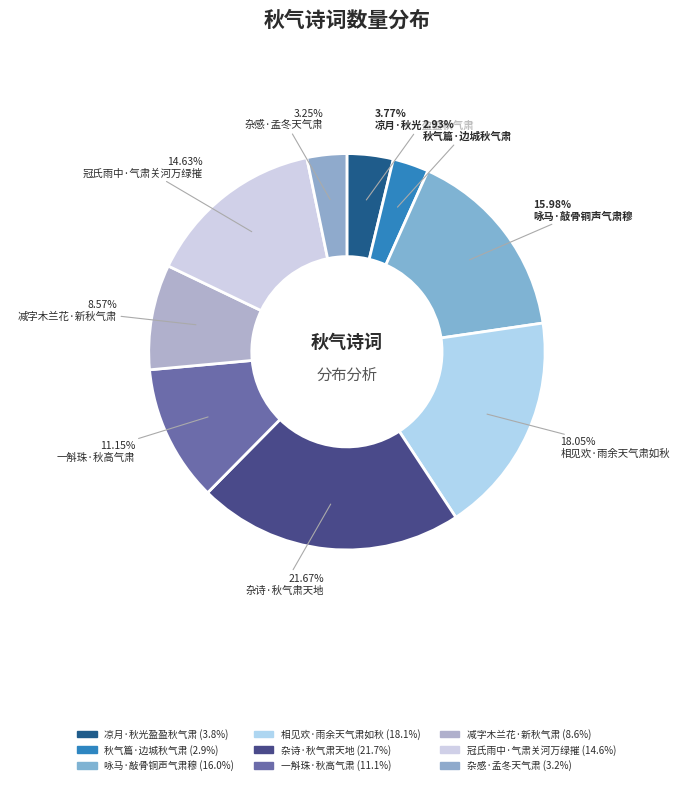

Which has a higher value, 咏马·敲骨铜声气肃穆 or 杂诗·秋气肃天地?

杂诗·秋气肃天地